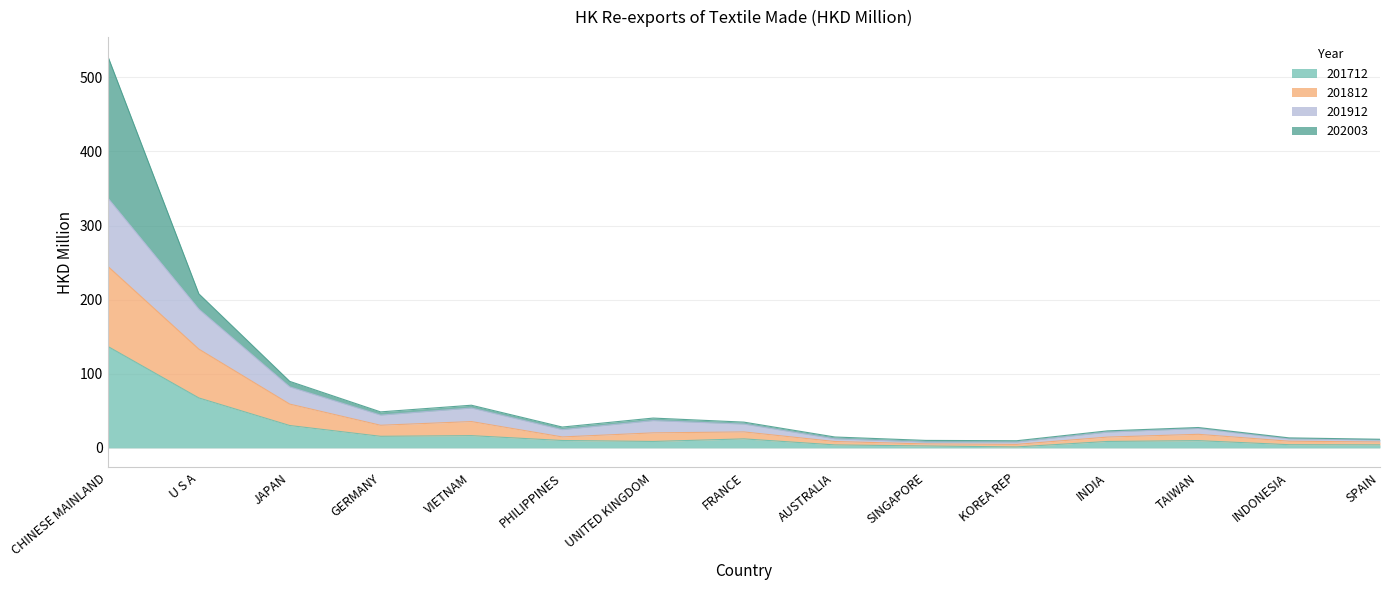

The value of 201712 at FRANCE is 12.1. True or false?

True